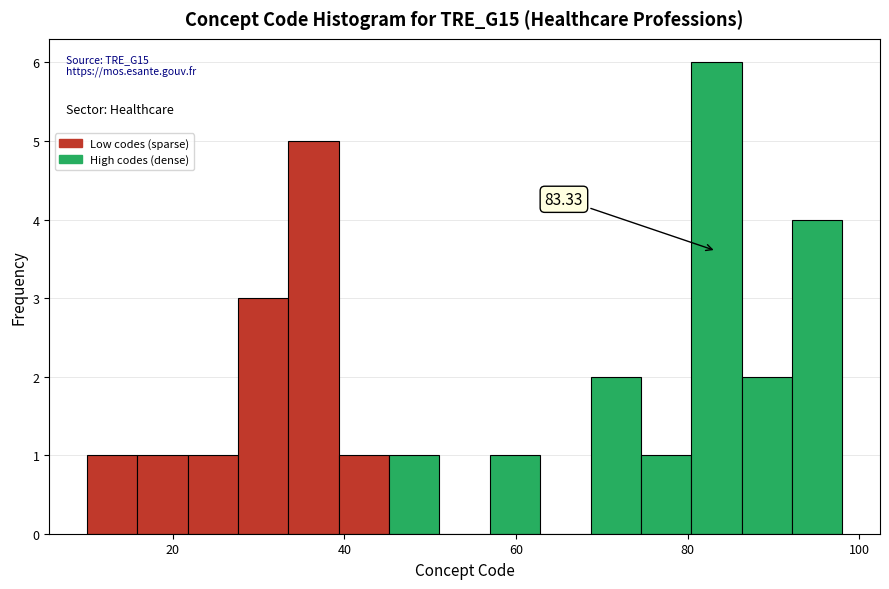

Read against the x-axis, roughly where is the centre of the tallest bar?

84